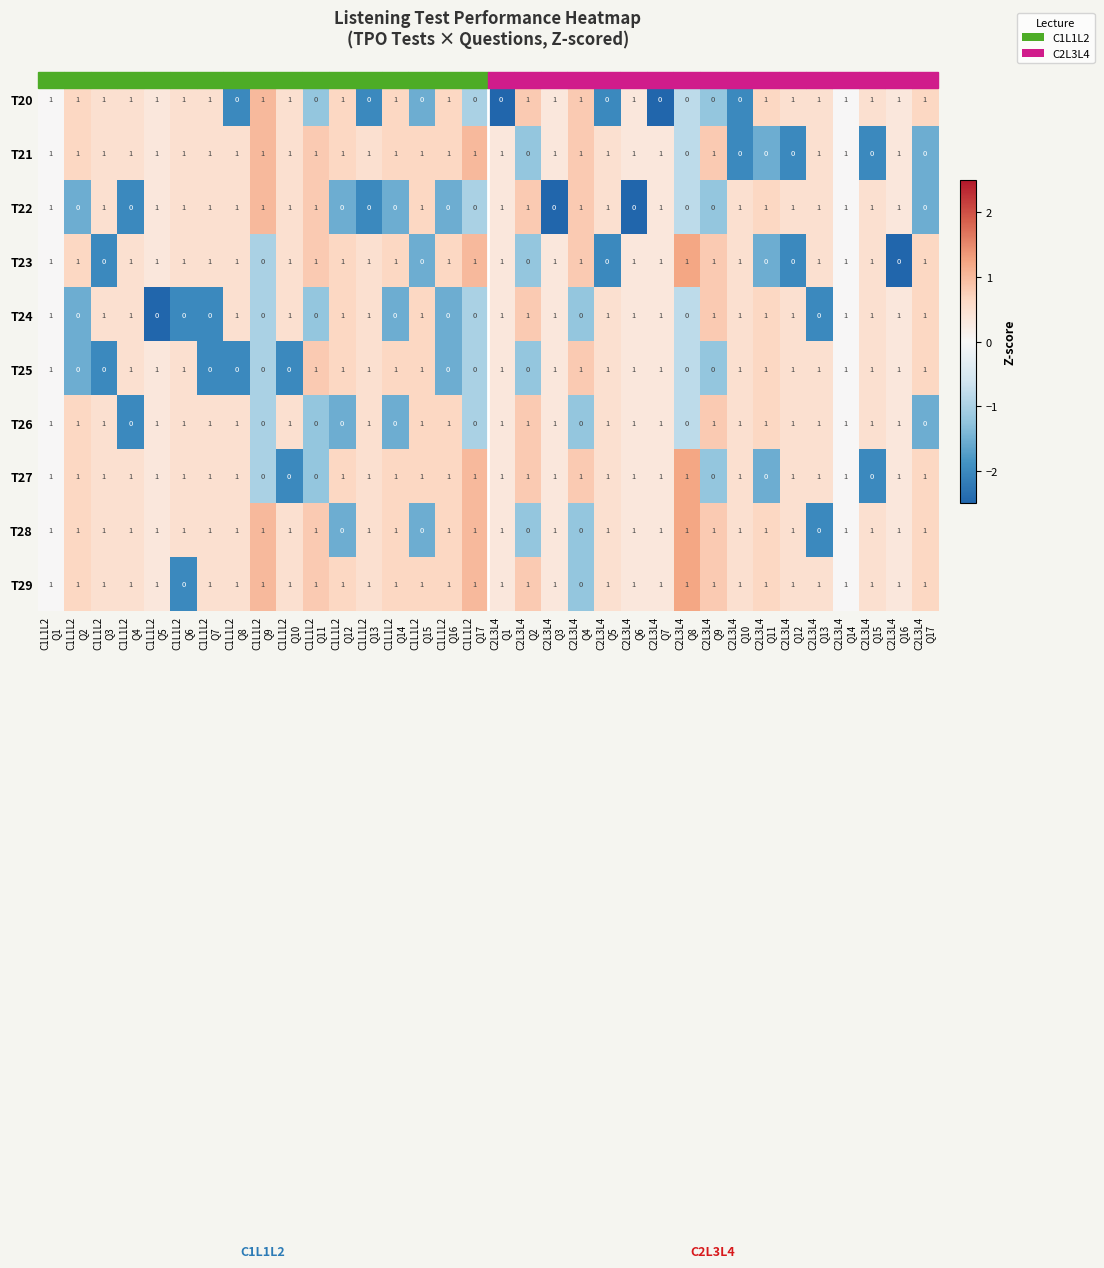

Which series has the largest total across all categories?

T29